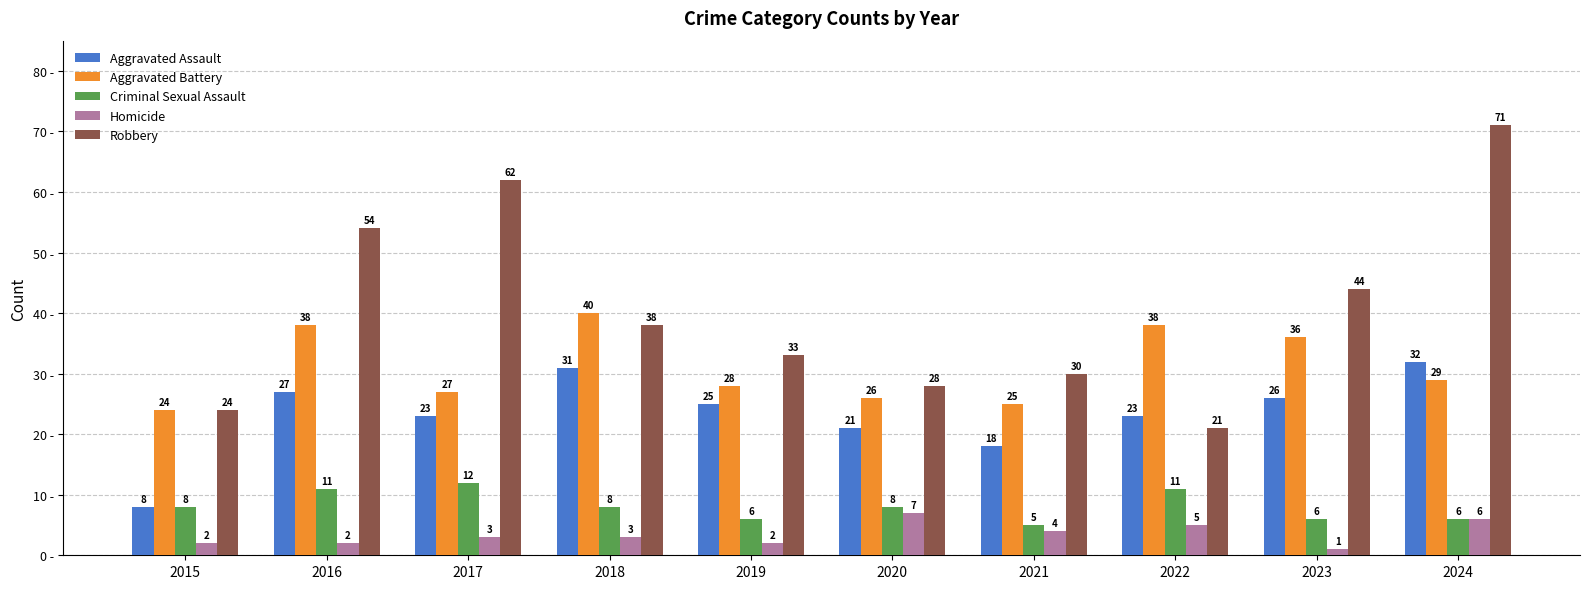

What is the highest value of the Aggravated Assault series?

32